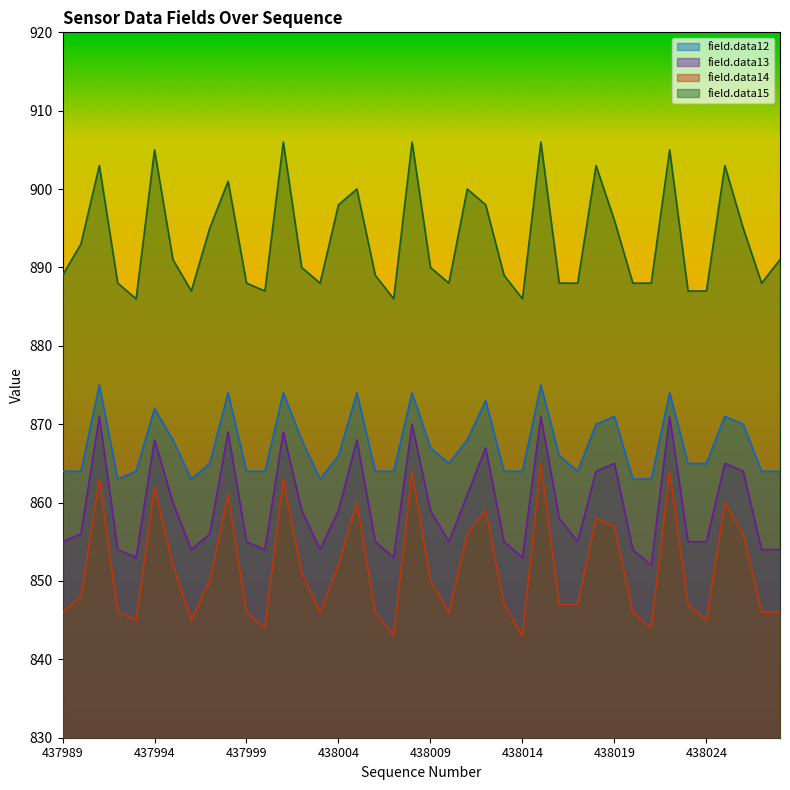

What is the minimum value for field.data14?

843